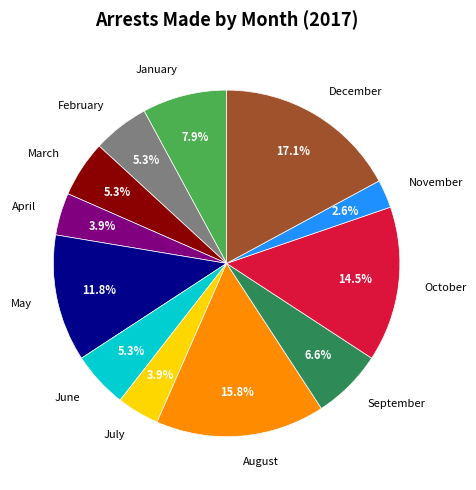

Does any single category account for the majority?

No